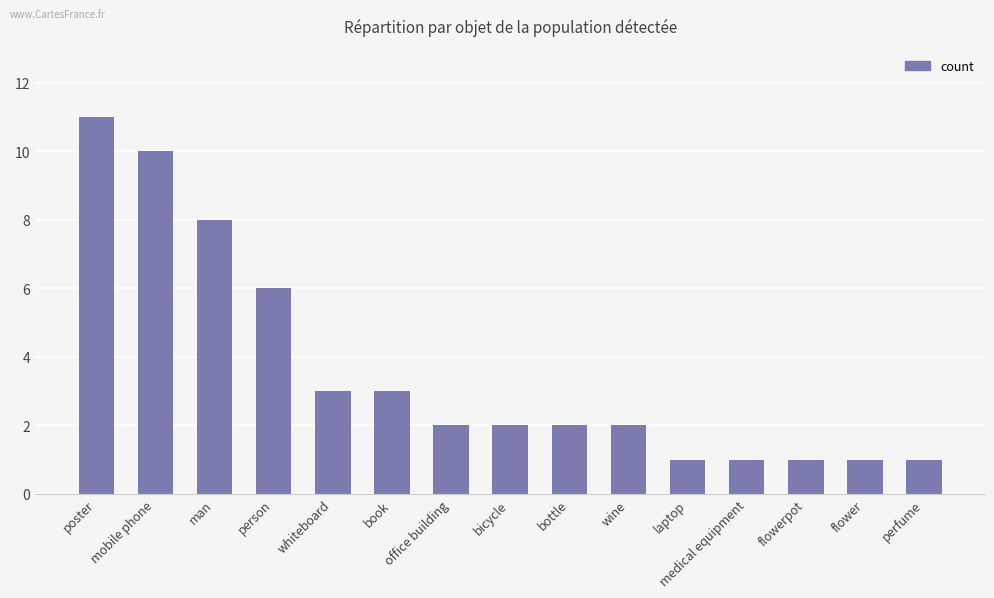

How many categories are shown in the chart?

15